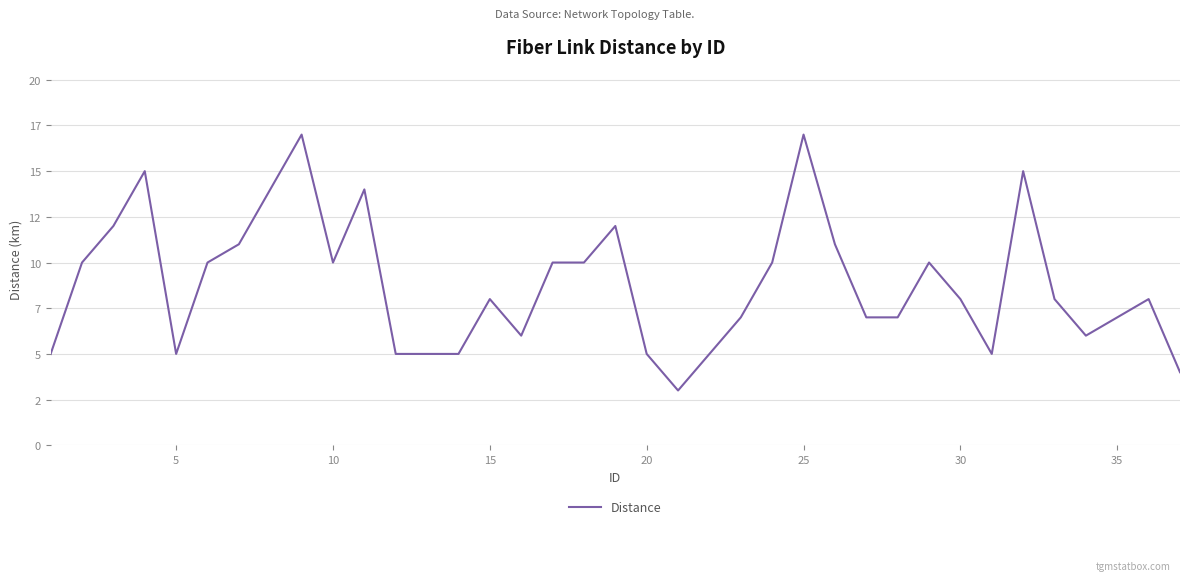

True or false: the data has more than 1 interior local peaks.

True